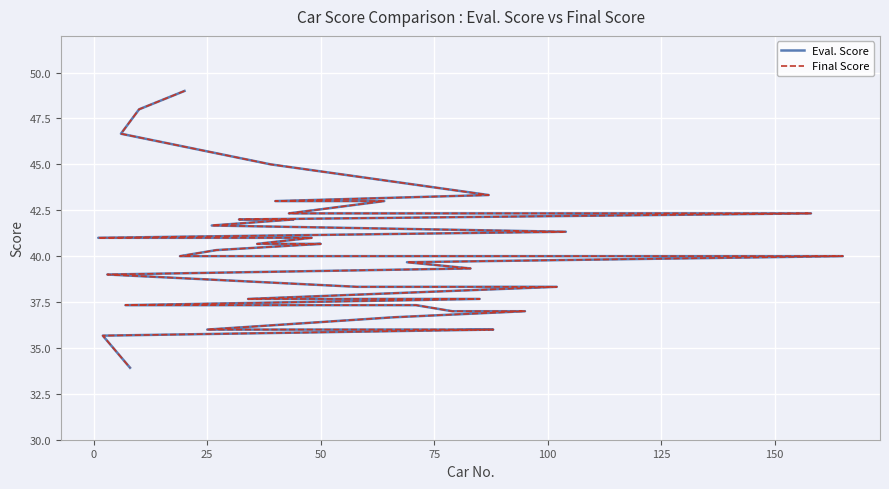

Is this an area chart (filled region under the line)?

No